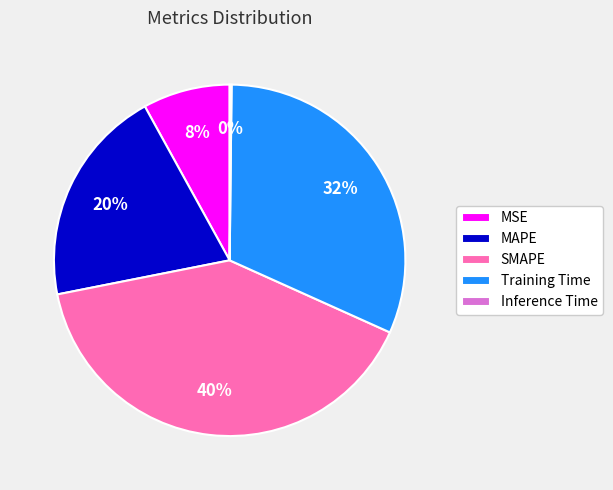

Does any single category account for the majority?

No